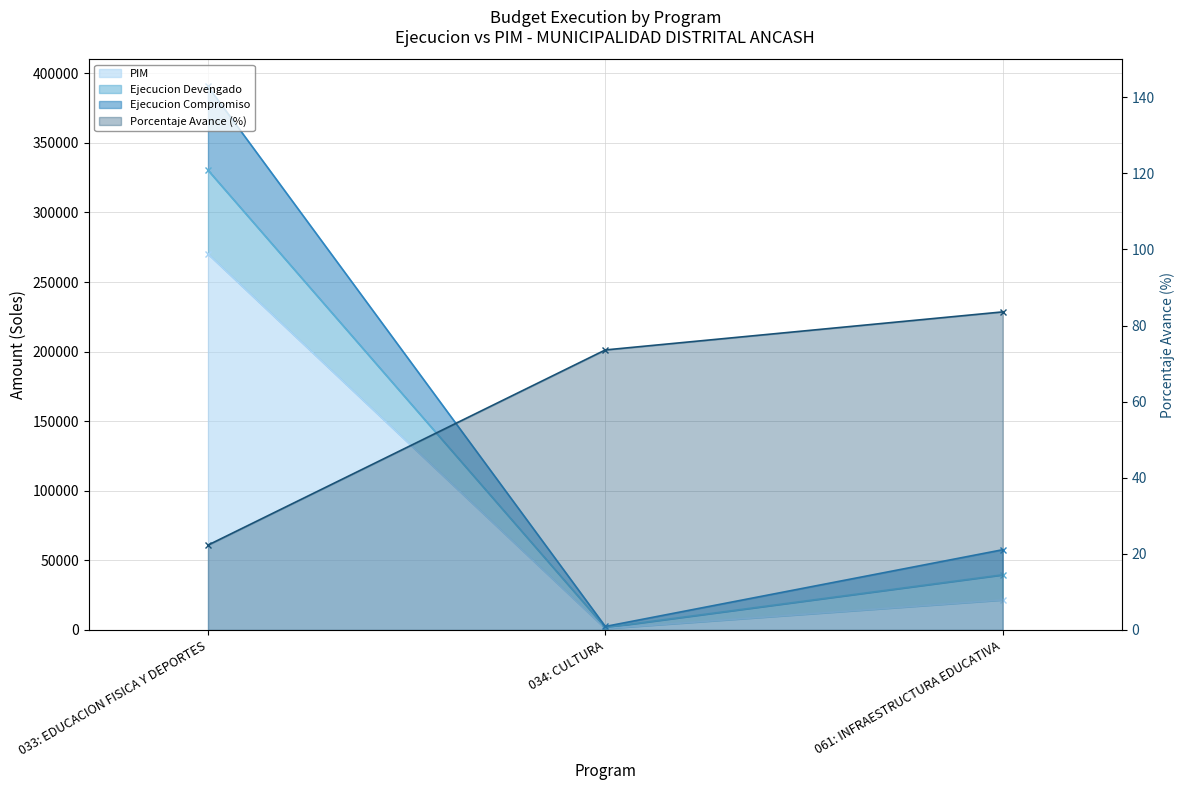

The value of porcentaje_avance at 061: INFRAESTRUCTURA EDUCATIVA is 115.4. True or false?

False